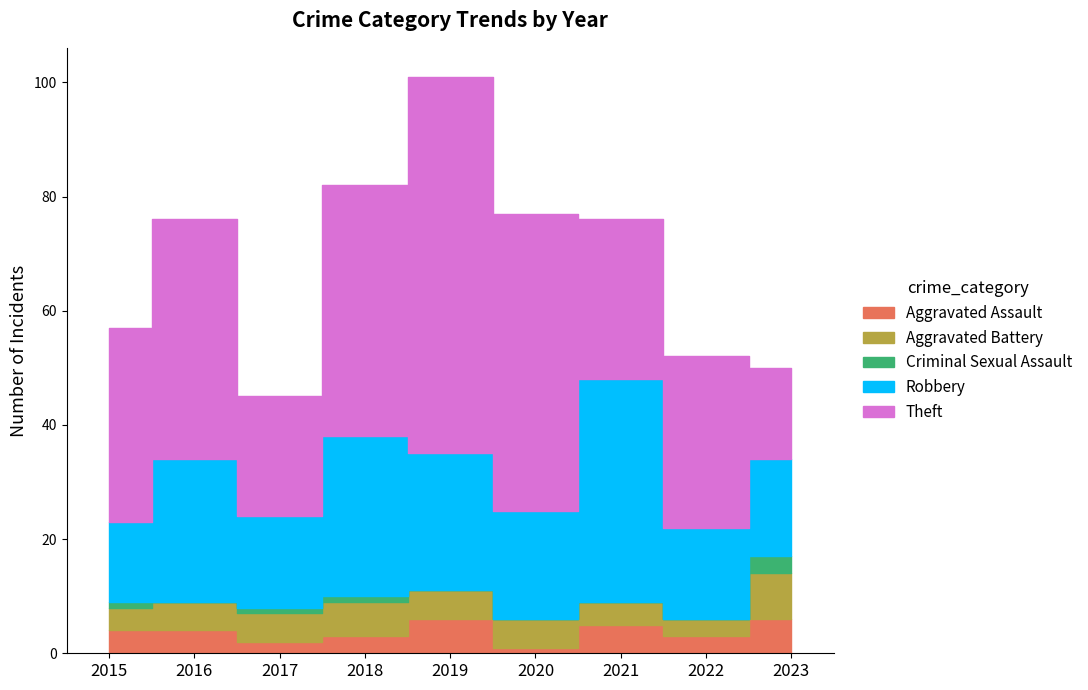

Which label corresponds to the smallest value in the chart?

2016